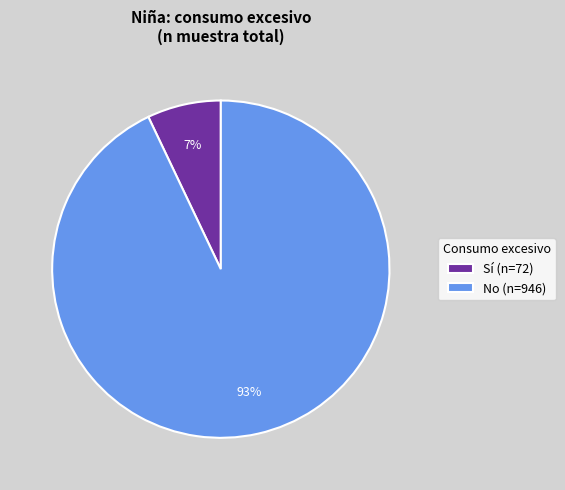

How many slices are in this pie chart?

2